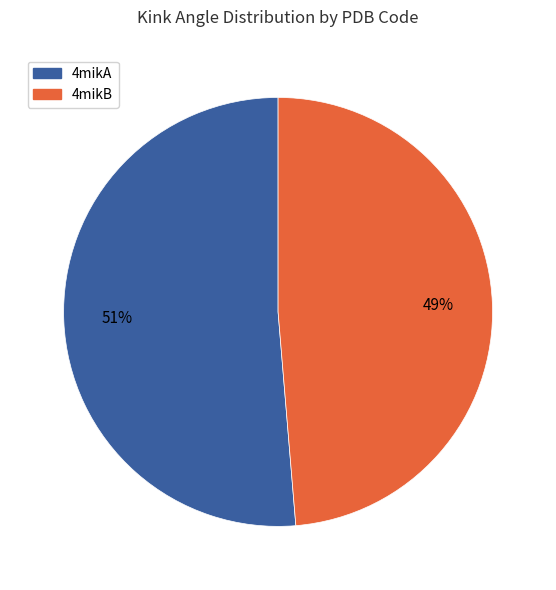

Do 4mikA and 4mikB together represent more than half of the pie?

Yes